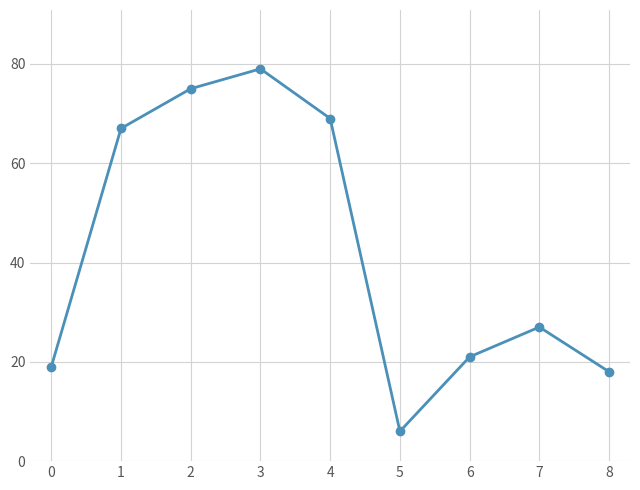

Where is the data nearest to the value 42?

7